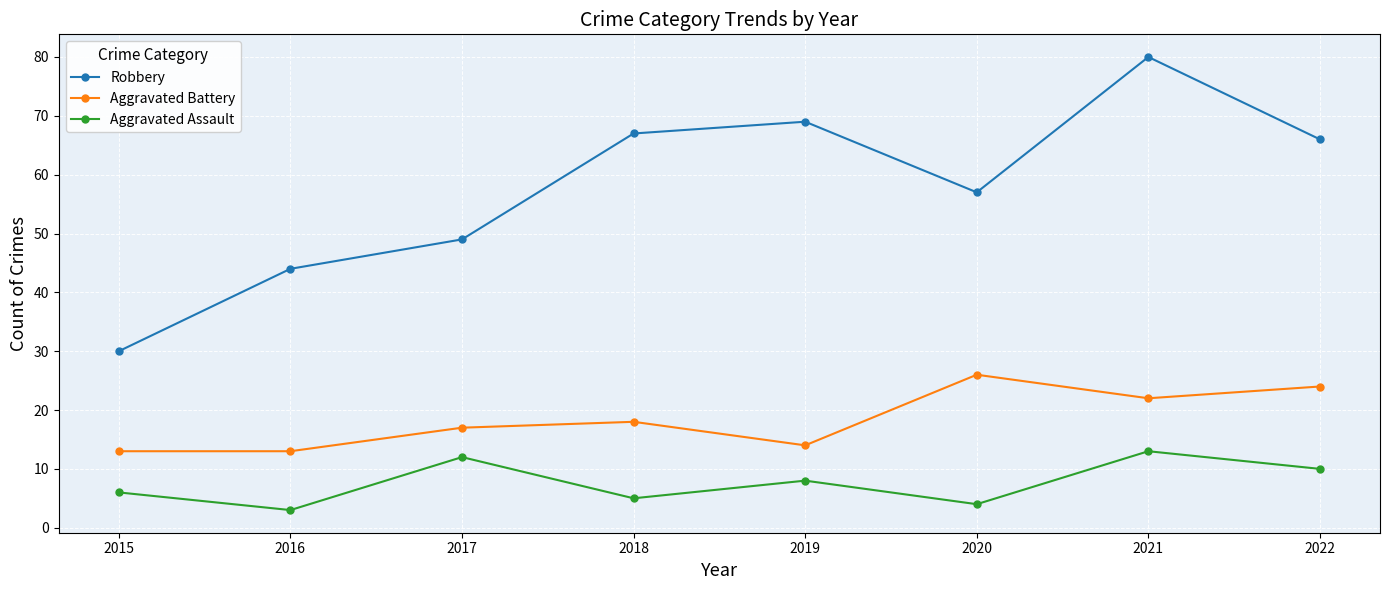

The Robbery series shows 67 at 2018. True or false?

True